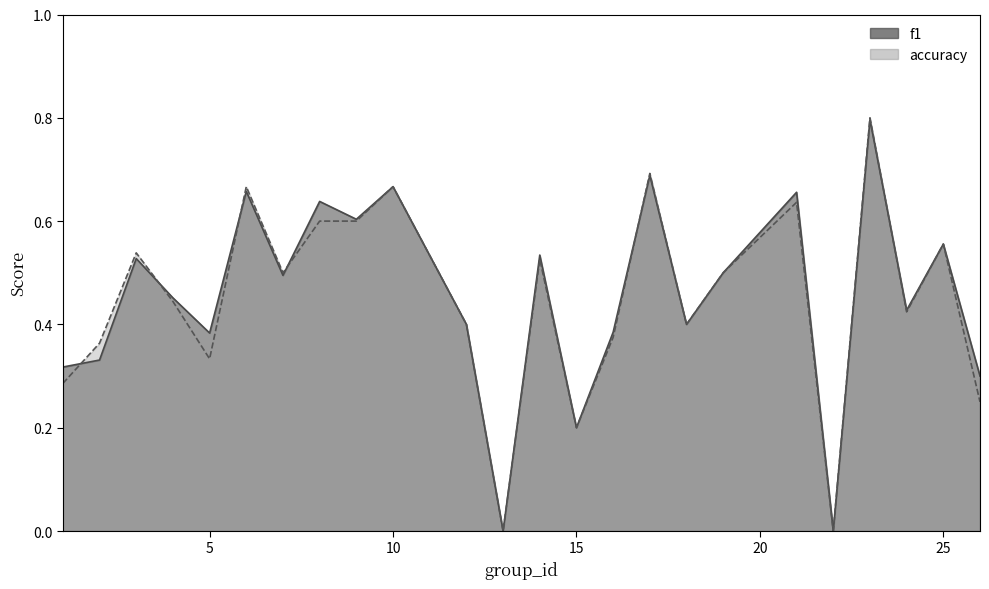

List the series in order of their overall mean, highest first.

f1, accuracy